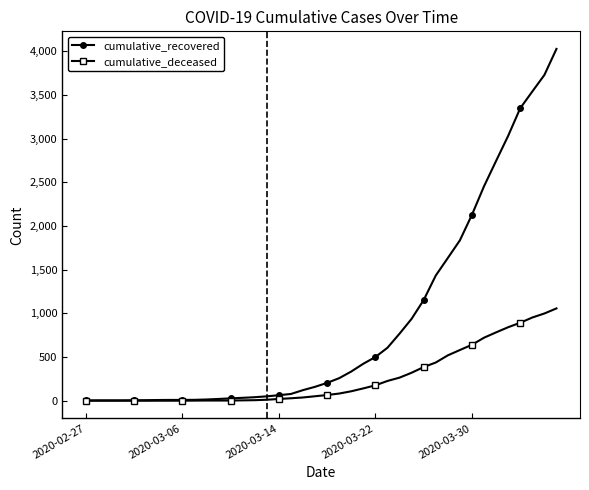

What are all the series names shown in the legend?

cumulative_recovered, cumulative_deceased